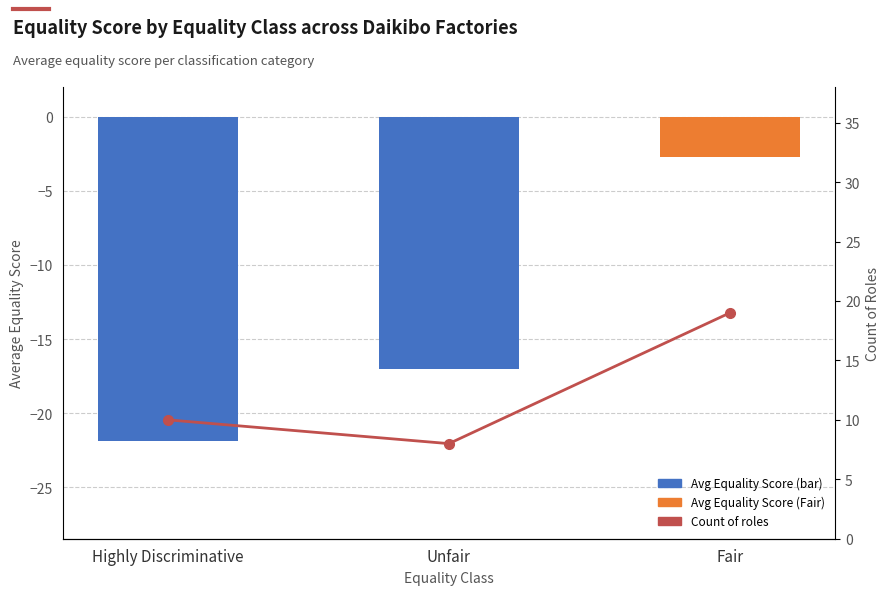

What is the average value?

12